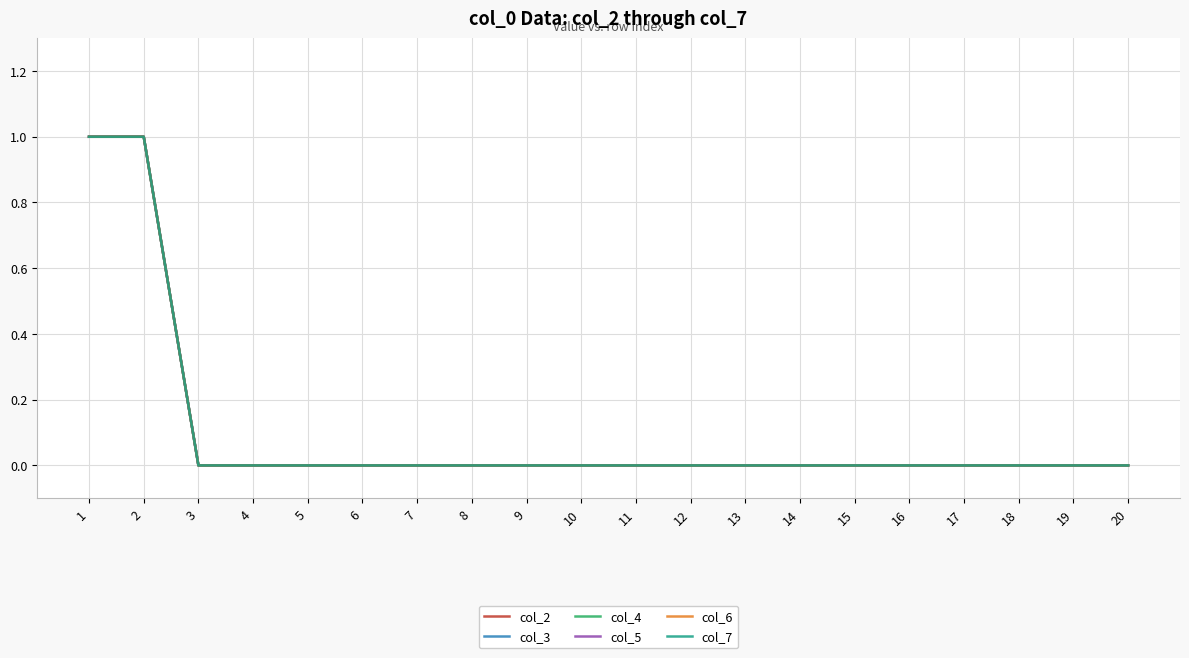

Does the chart display data point markers on the line(s)?

No